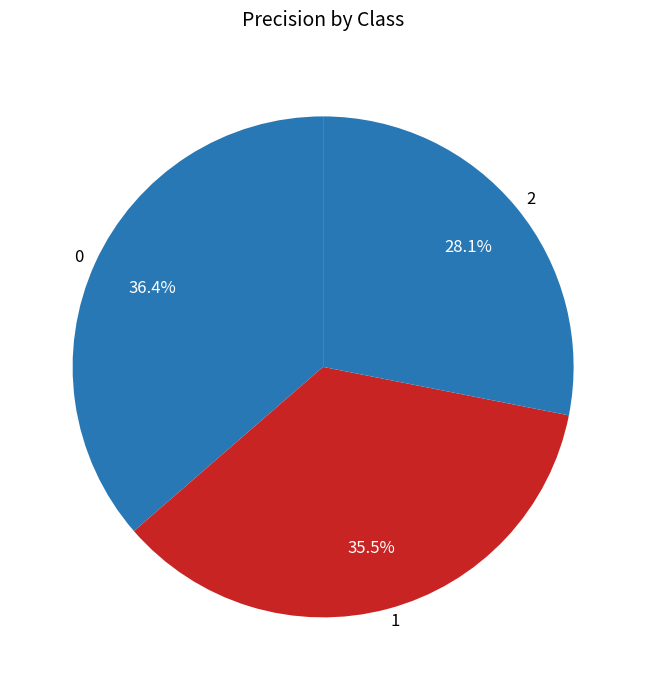

To the nearest percent, what is the difference between the largest and smallest slice percentages?

8%